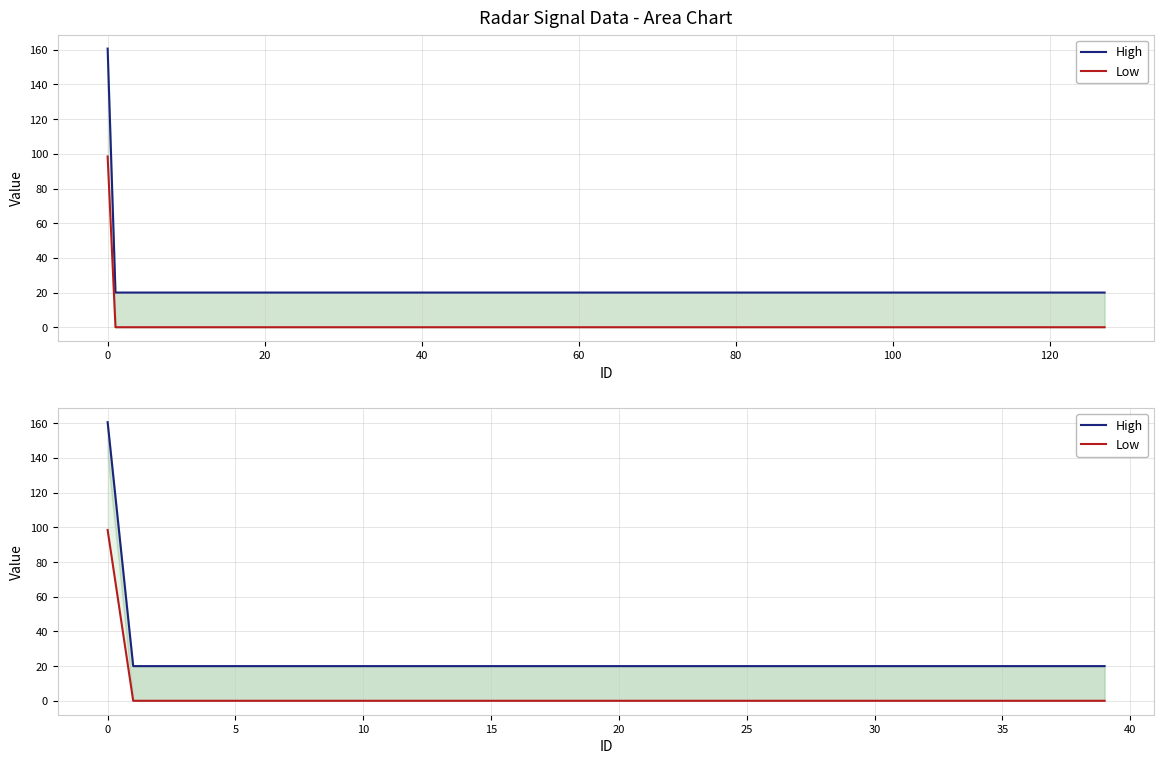

The Low series shows 0.0 at 27. True or false?

True